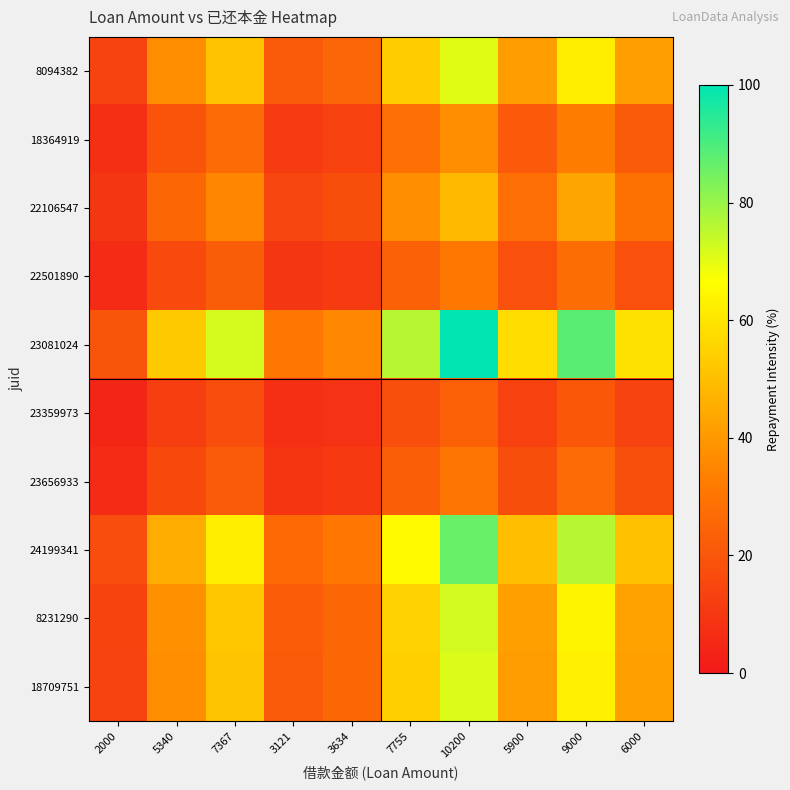

What is the total value across all series at 2000?

111.9